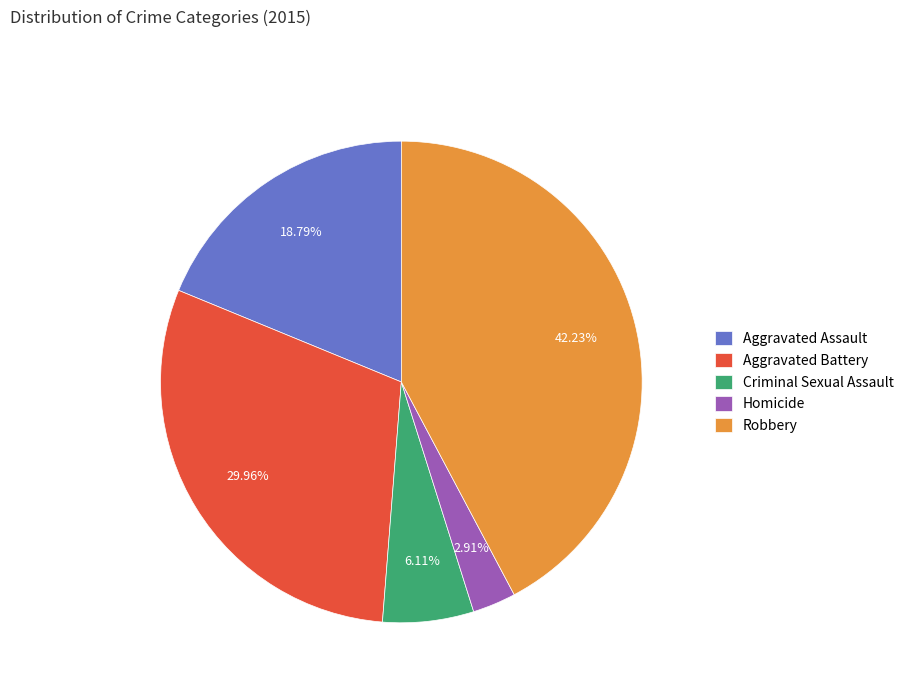

To the nearest percent, what is the combined percentage of Robbery and Aggravated Assault?

61%